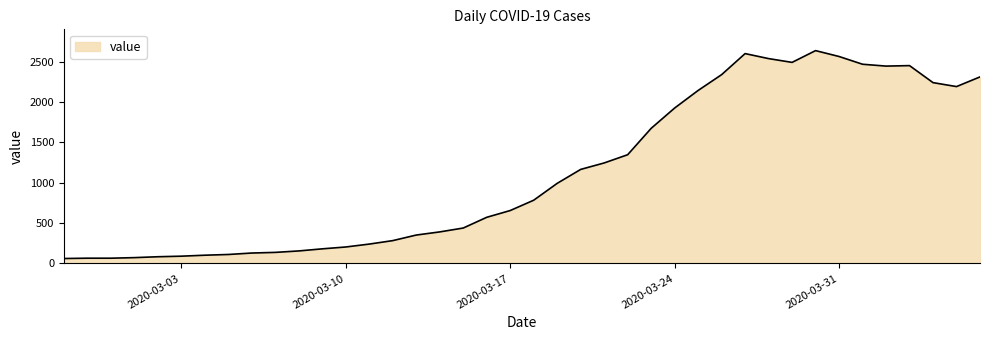

What is the maximum value shown in the chart?

2639